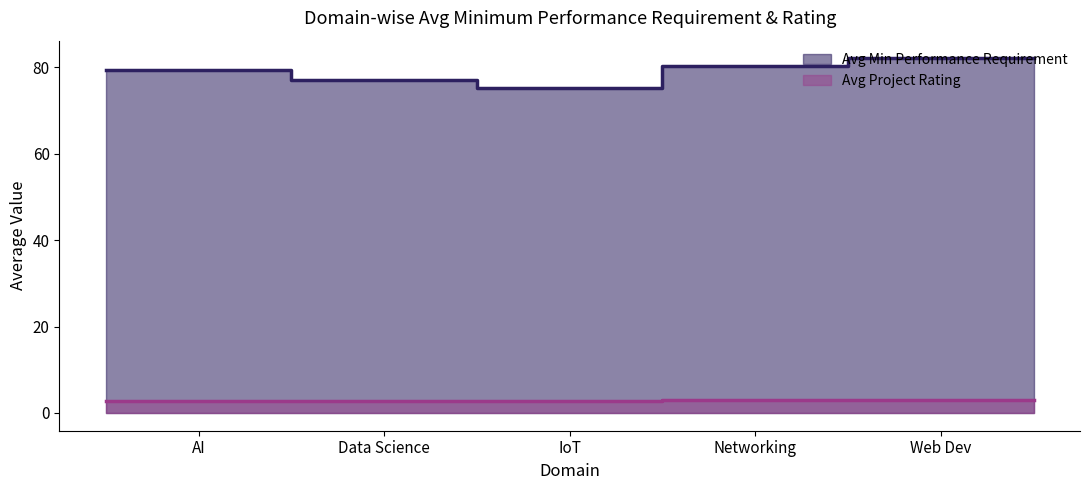

The Avg Project Rating series shows 2.7 at Data Science. True or false?

True